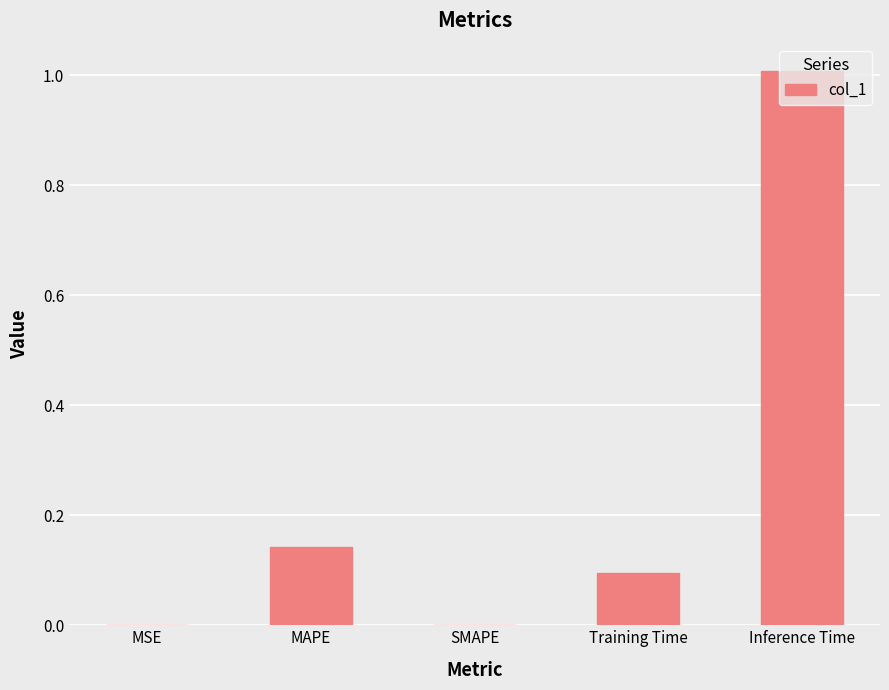

Which label corresponds to the largest value in the chart?

Inference Time